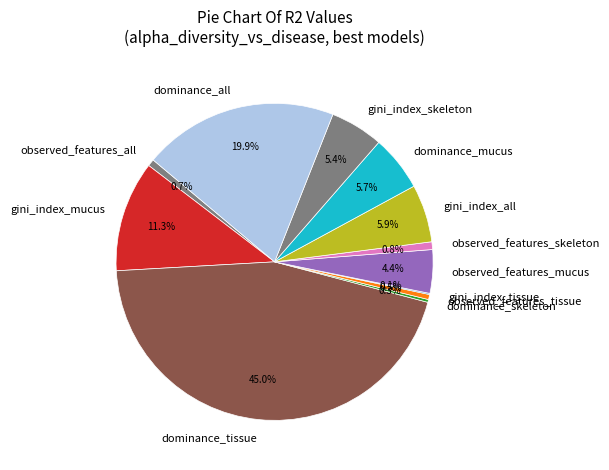

Is there any slice that represents more than half of the pie?

No